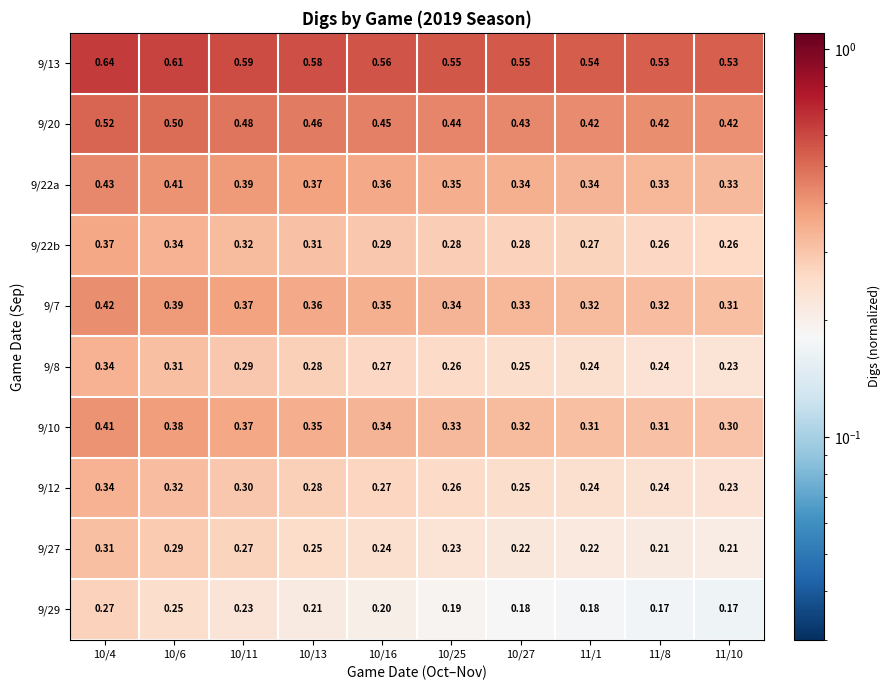

What is the total value across all series at 11/1?

3.1